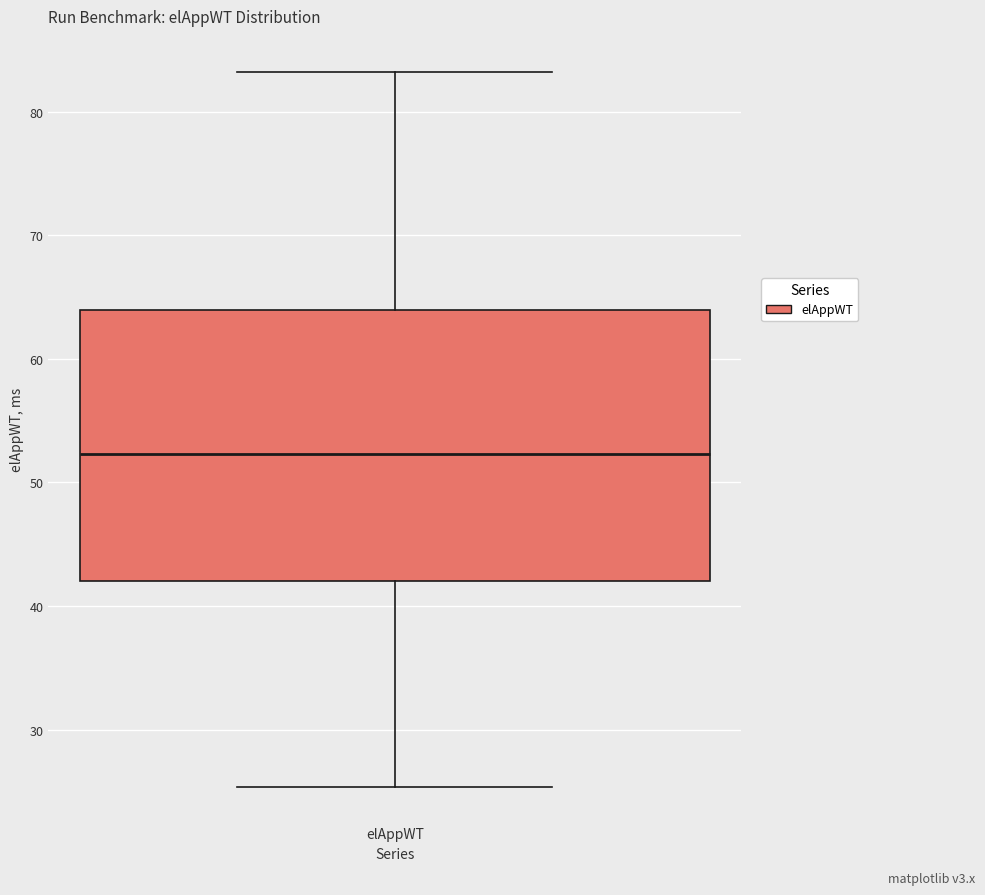

Where is the upper edge of the box for elAppWT on the y-axis? The values are not printed on the chart, so give them approximately, as read against the axis.

64